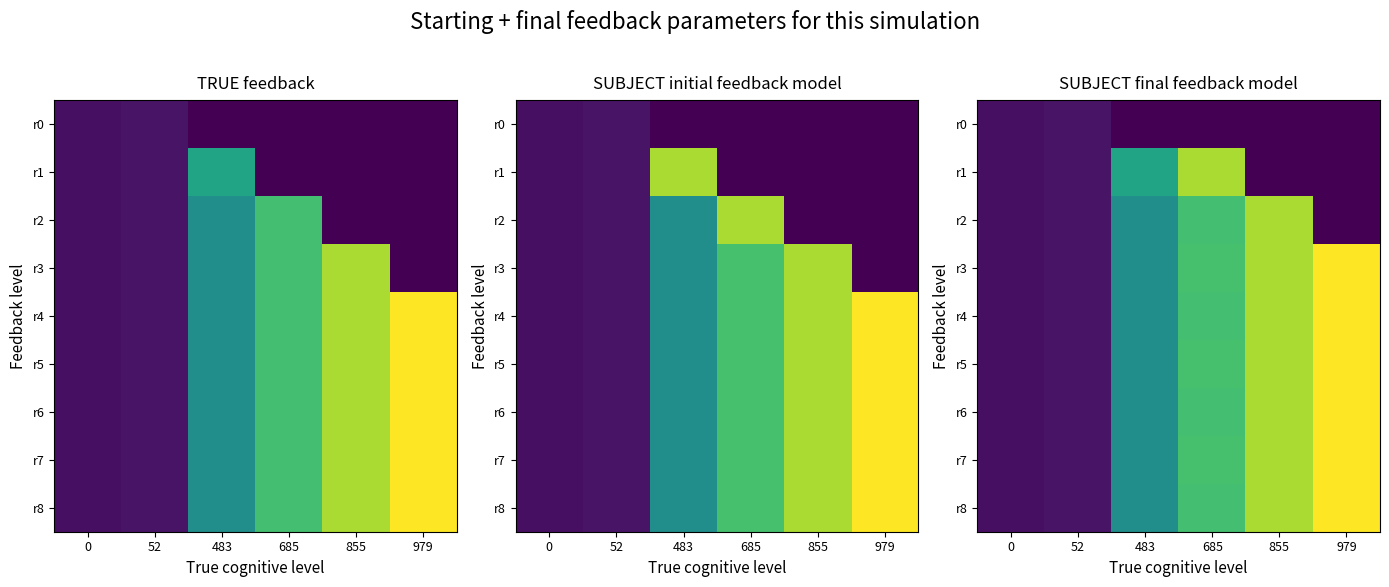

What is the sum of all r2 values?

2115